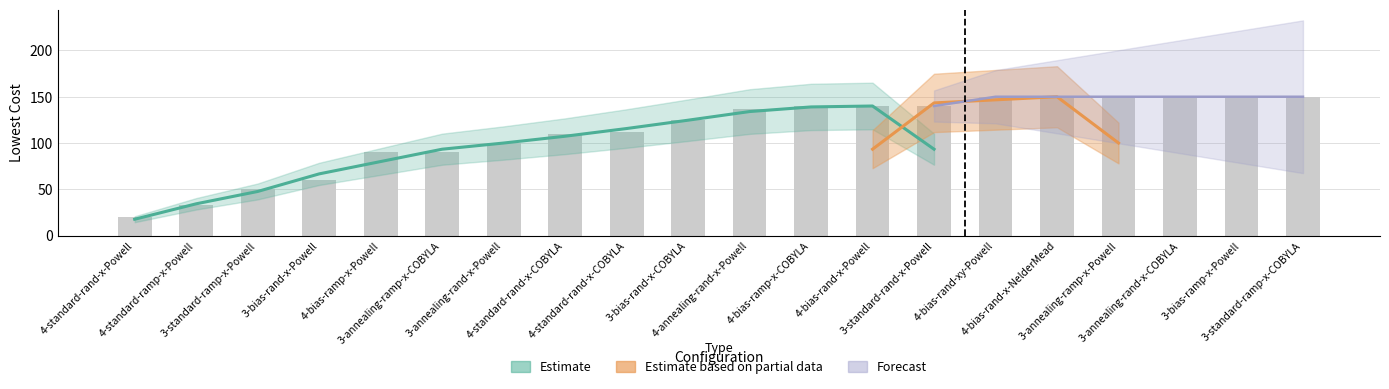

Reading right to left, what are all the values shown in this chart?

3-standard-ramp-x-COBYLA=150	3-bias-ramp-x-Powell=150	3-annealing-rand-x-COBYLA=150	3-annealing-ramp-x-Powell=150	4-bias-rand-x-NelderMead=150	4-bias-rand-xy-Powell=150	3-standard-rand-x-Powell=140	4-bias-rand-x-Powell=140	4-bias-ramp-x-COBYLA=140	4-annealing-rand-x-Powell=137	3-bias-rand-x-COBYLA=125	4-standard-rand-x-COBYLA=112	4-standard-rand-x-COBYLA=110	3-annealing-rand-x-Powell=100	3-annealing-ramp-x-COBYLA=90	4-bias-ramp-x-Powell=90	3-bias-rand-x-Powell=60	3-standard-ramp-x-Powell=50	4-standard-ramp-x-Powell=33	4-standard-rand-x-Powell=20